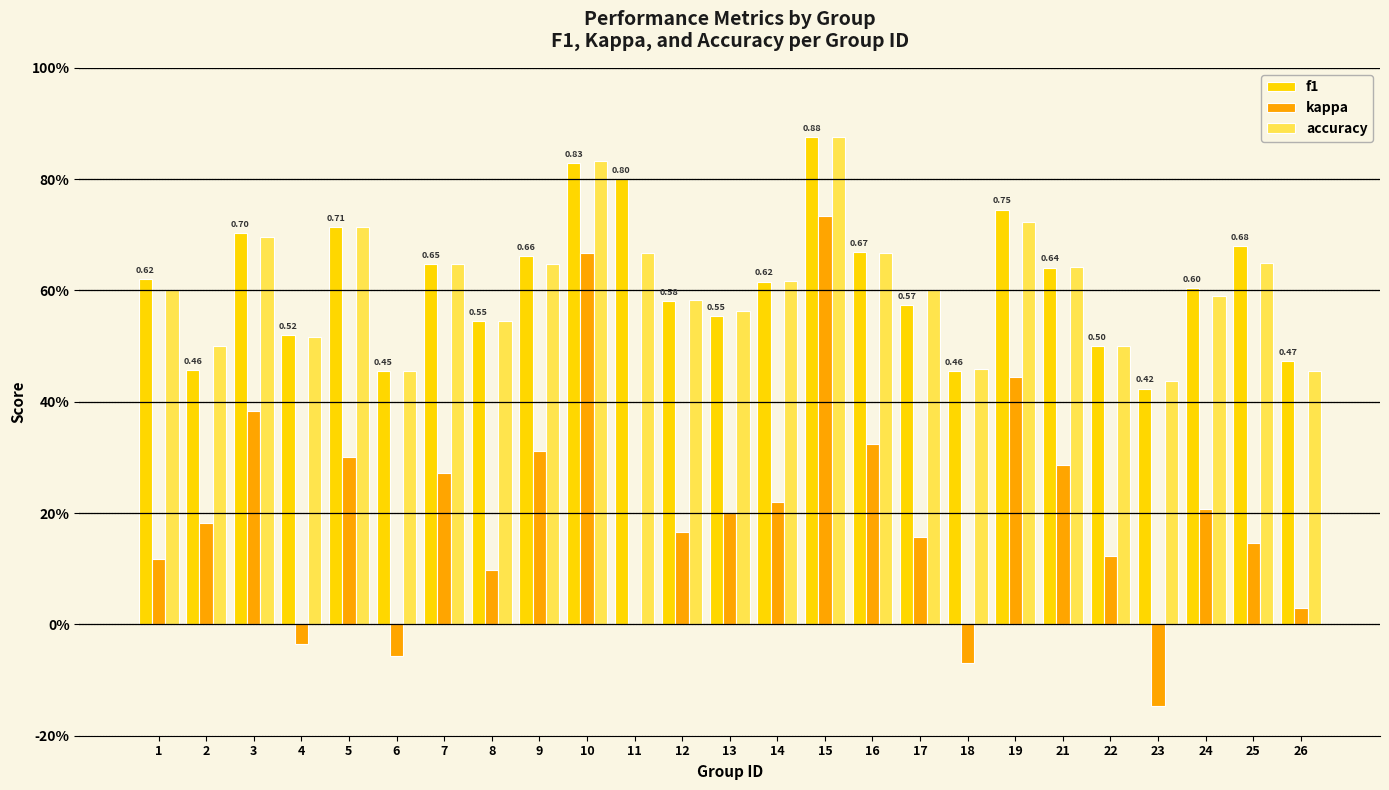

Does the chart contain stacked bars?

No